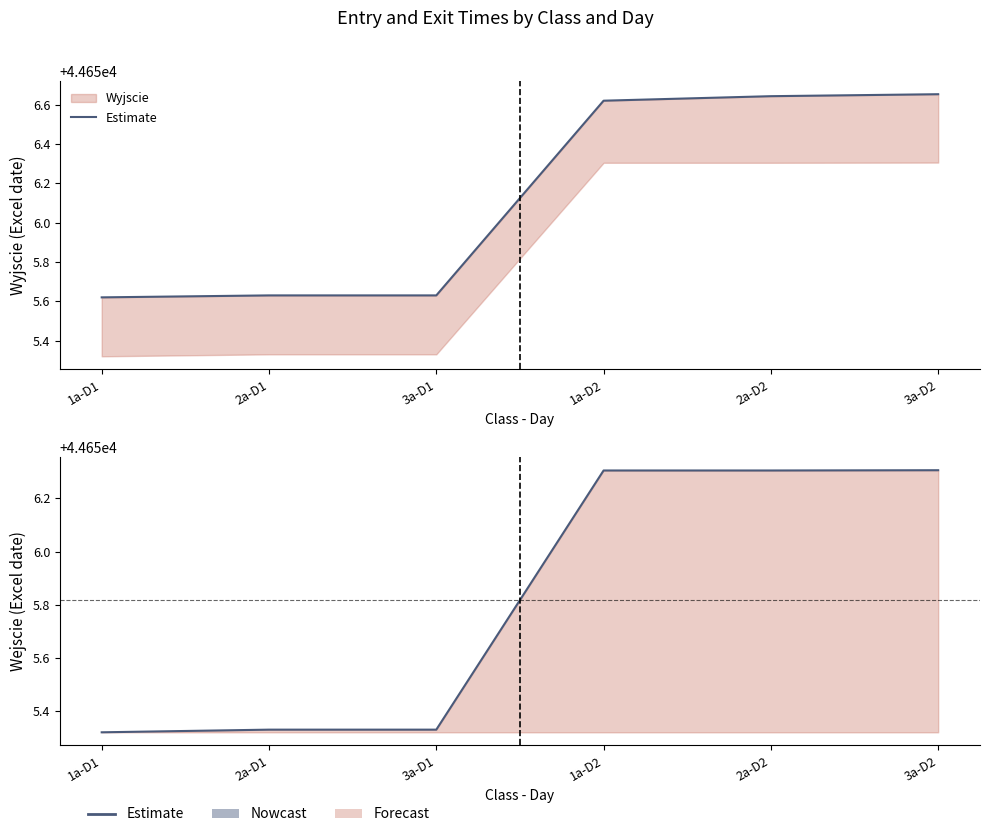

What position from the left is 3a-D2?

6